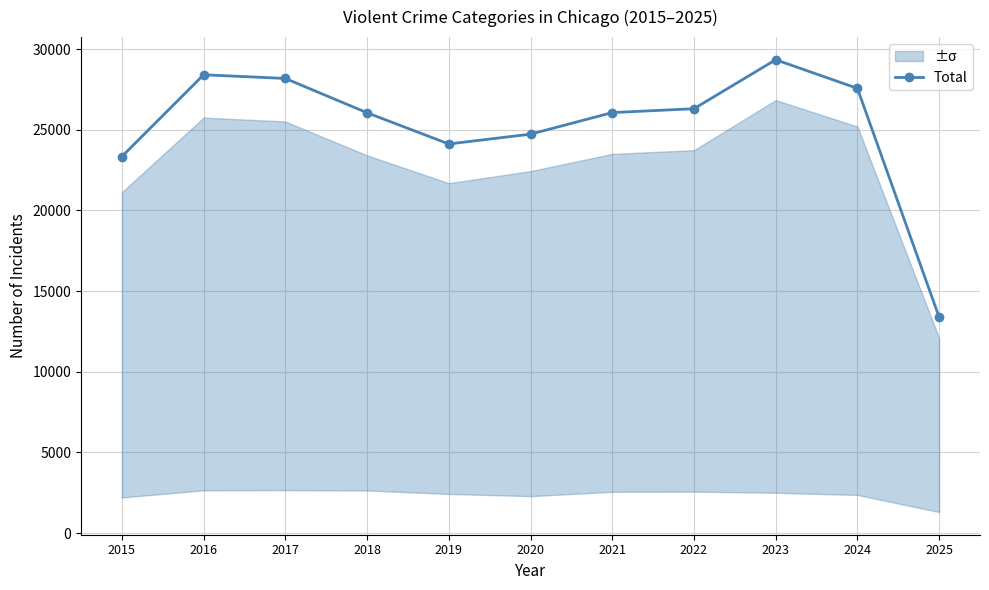

What is the approximate value at 2024, to the nearest 50?

27550